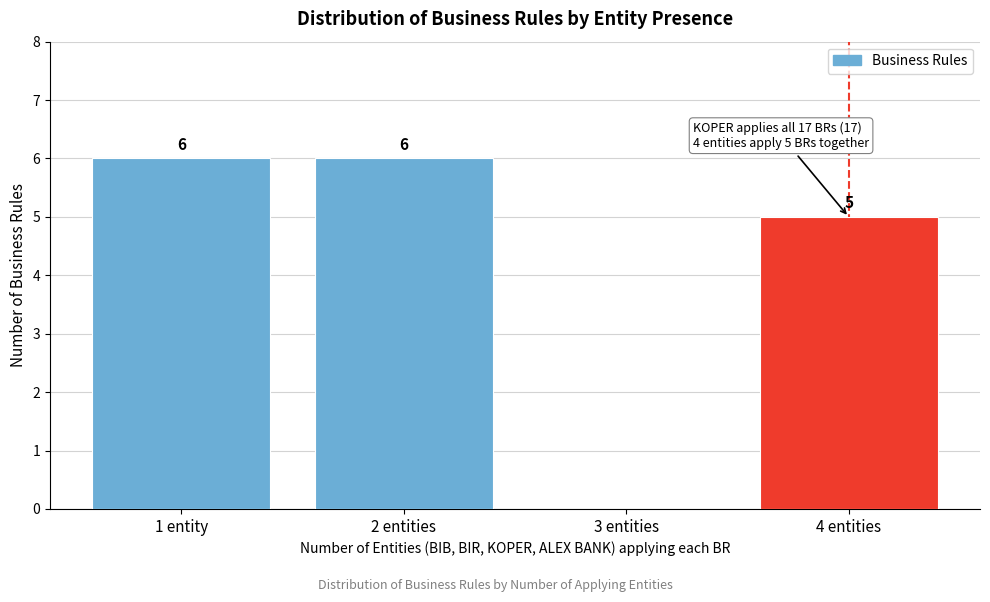

Reading left to right, transcribe all the data shown in this chart.

1 entity=6	2 entities=6	3 entities=0	4 entities=5